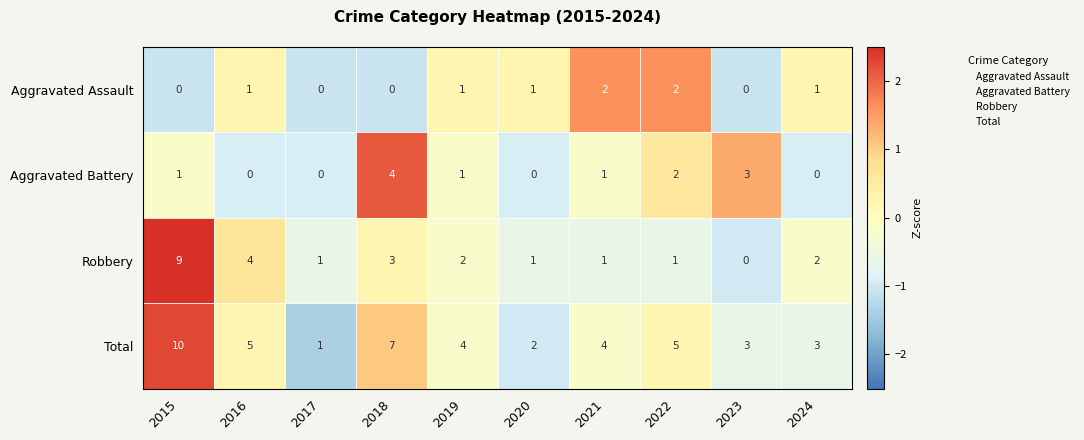

Which series changed the most between 2017 and 2023?

Aggravated Battery